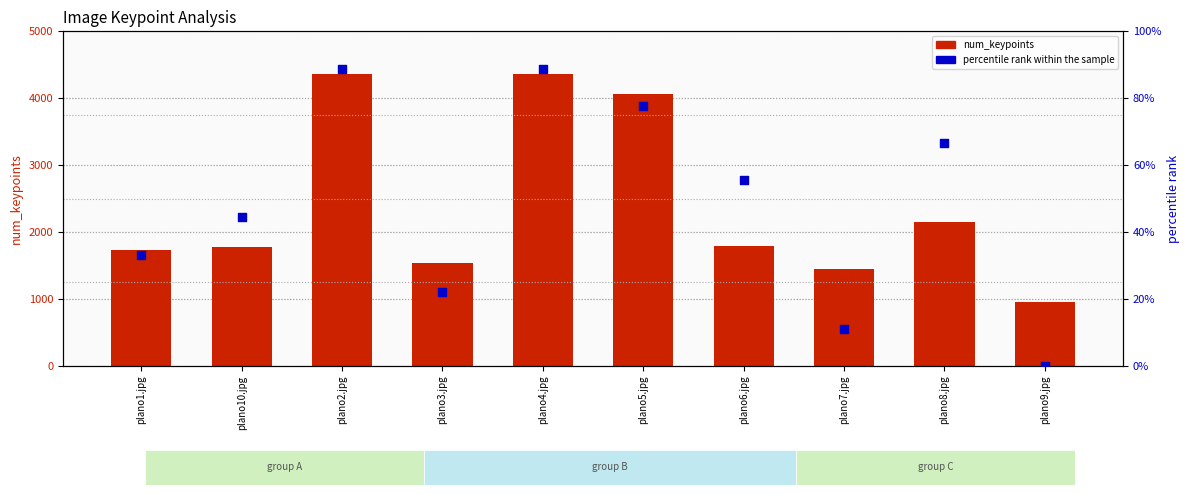

Which series reaches the minimum Y coordinate?

percentile rank within the sample